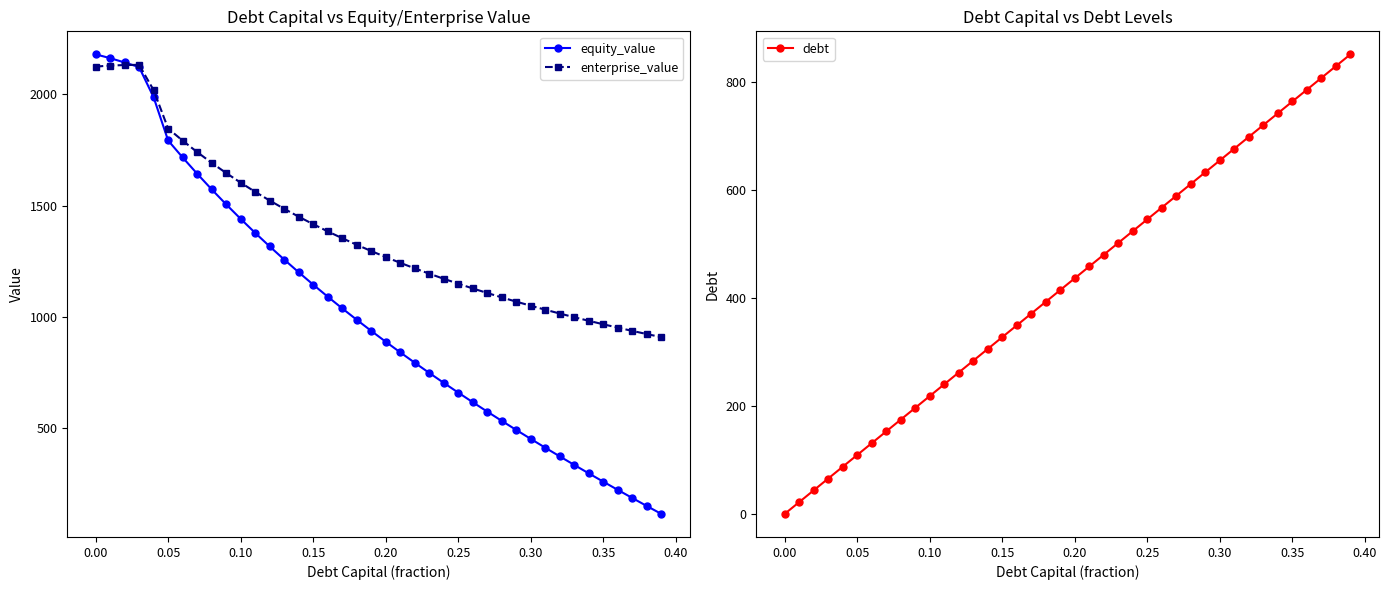

What is the lowest value of the equity_value series?

112.9